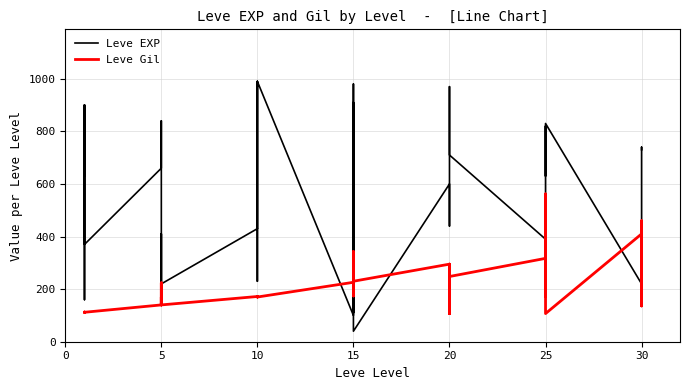

How many data points does each series have?

40